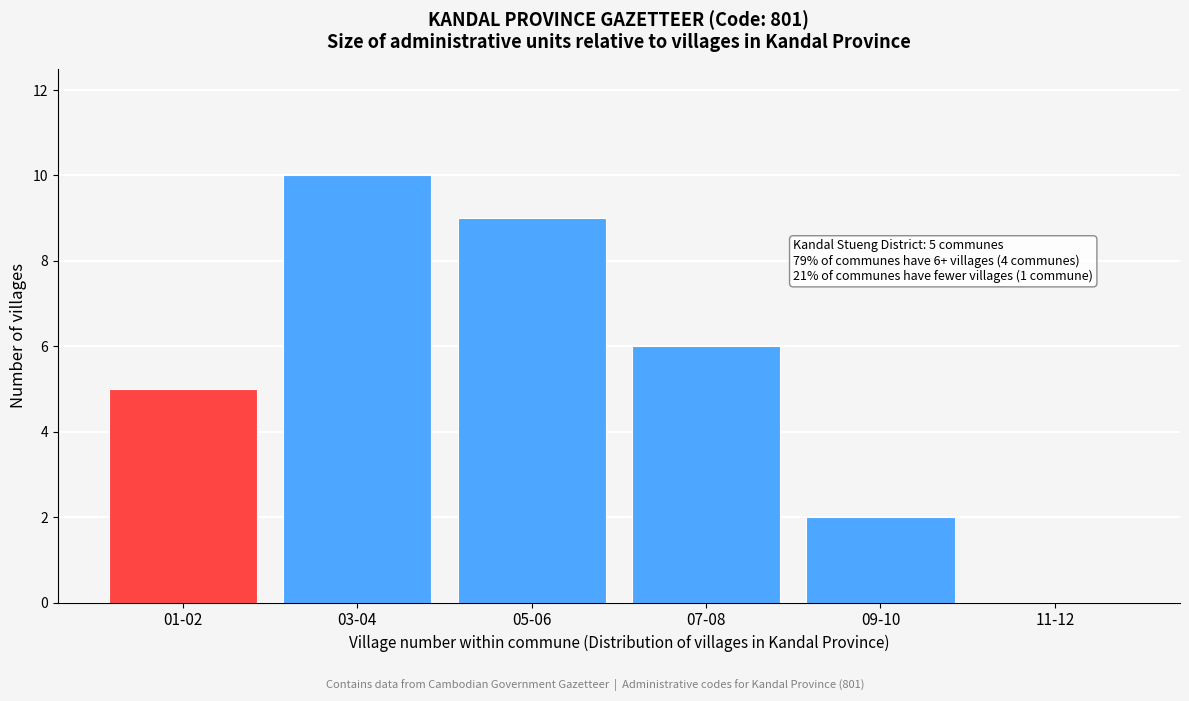

Reading right to left, extract all data points from this chart.

11-12=0	09-10=2	07-08=6	05-06=9	03-04=10	01-02=5